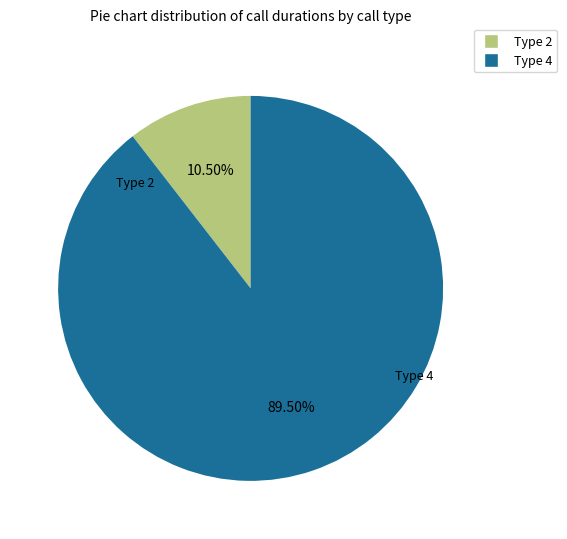

Is there a majority slice in this chart?

Yes